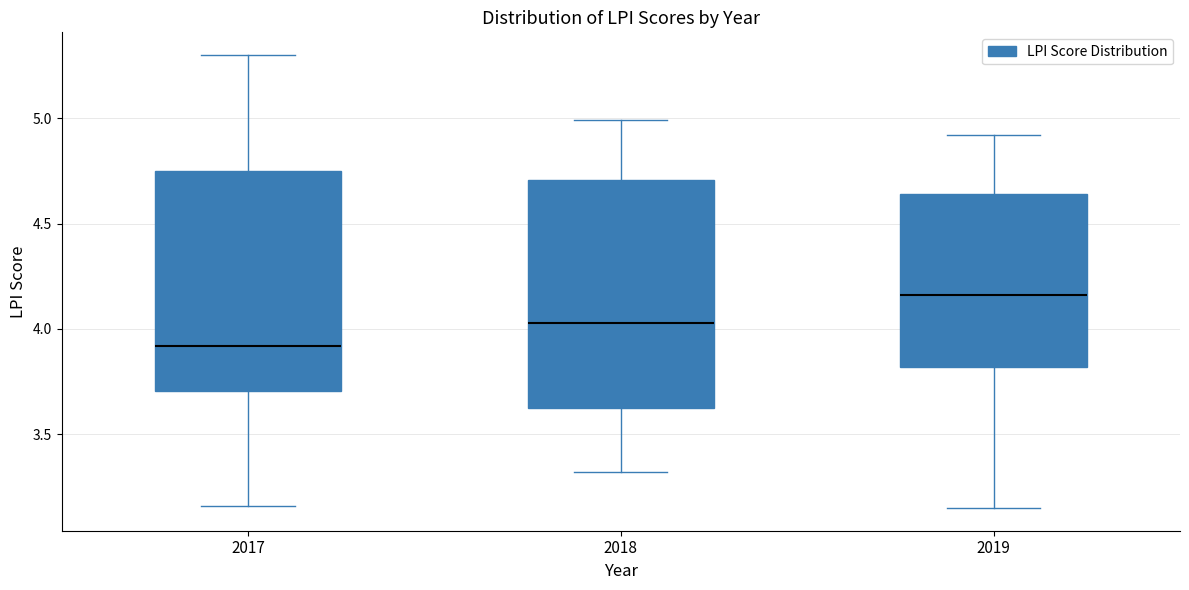

Where does the lower whisker of the box at x = 2018 end on the y-axis? The values are not printed on the chart, so give them approximately, as read against the axis.

3.30